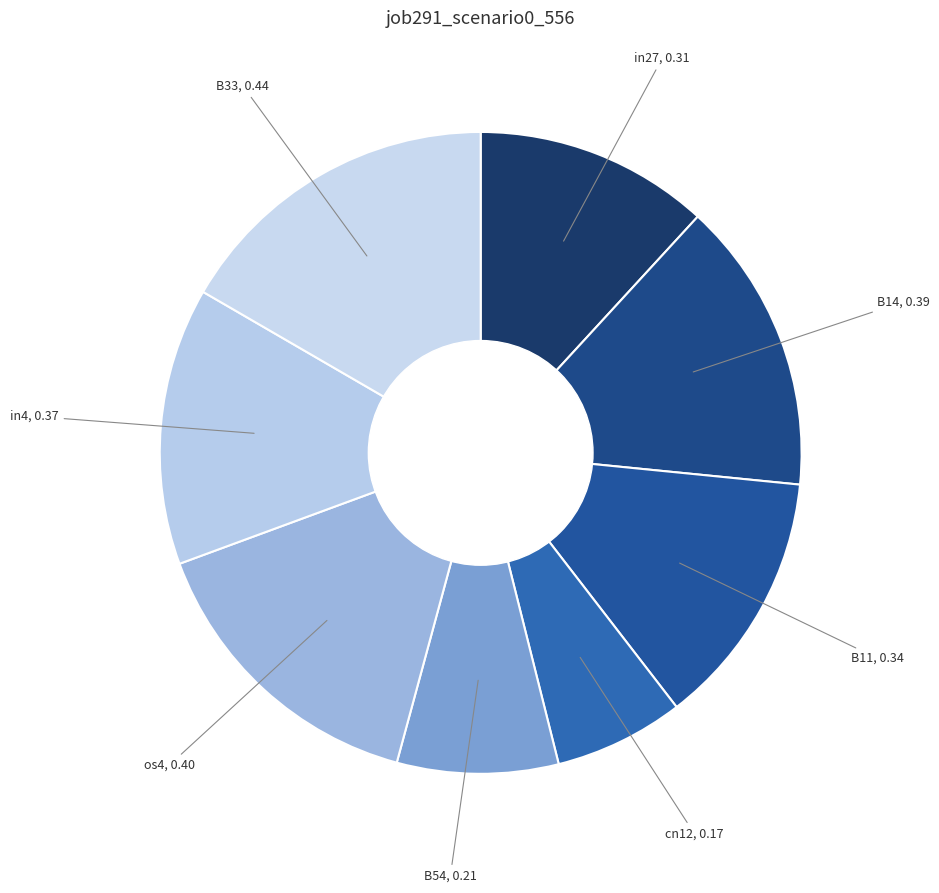

Which slice is the largest?

B33